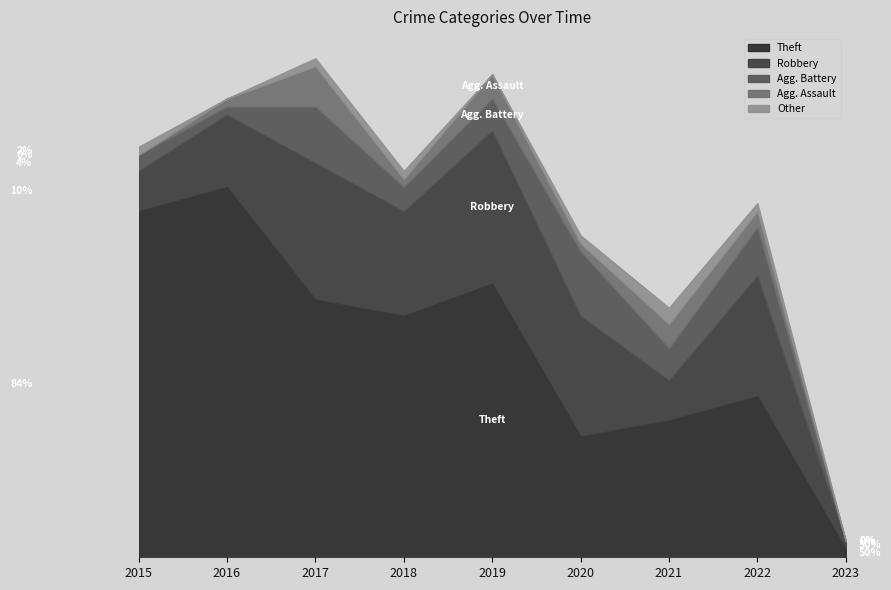

How many lines are shown in the chart?

5